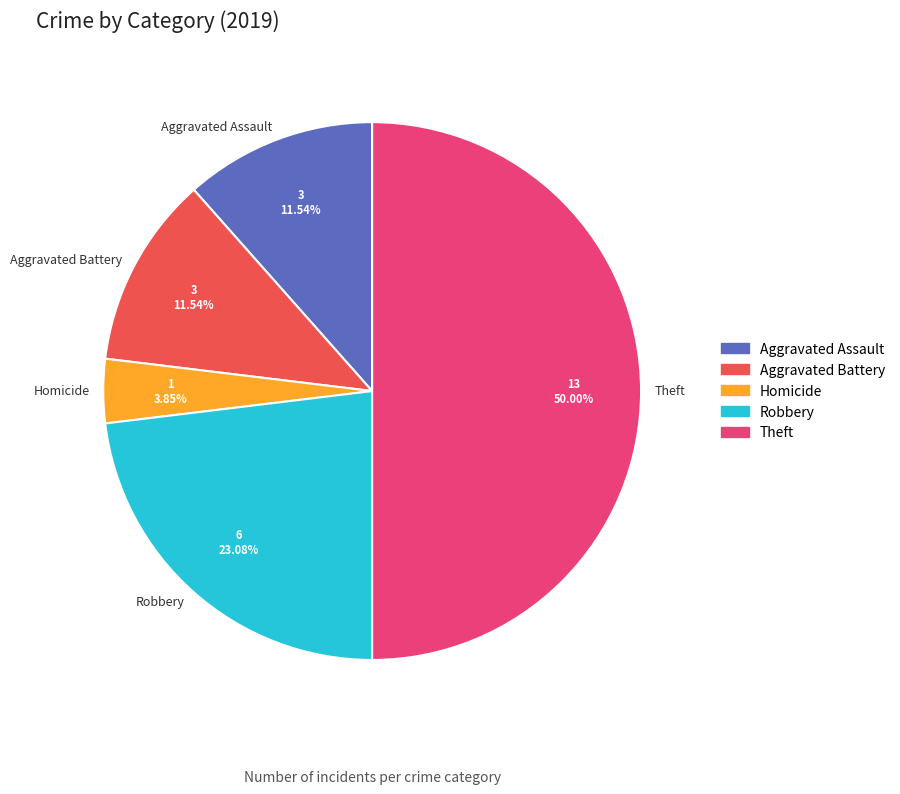

Which category has the smallest portion of the pie?

Homicide